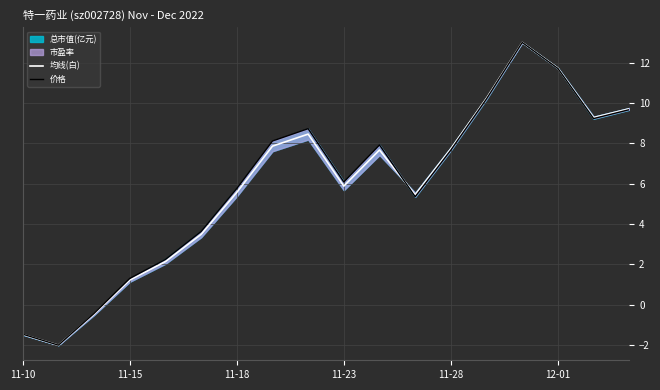

What is the approximate value of 均线(白) at 11-18?

5.6